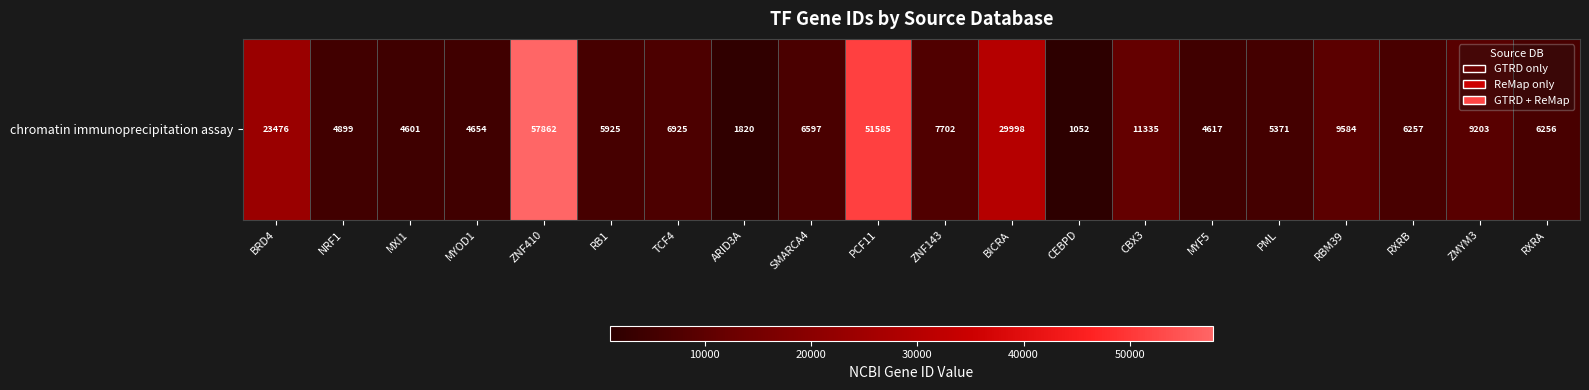

Reading right to left, extract all data points from this chart.

RXRA=6256	ZMYM3=9203	RXRB=6257	RBM39=9584	PML=5371	MYF5=4617	CBX3=11335	CEBPD=1052	BICRA=29998	ZNF143=7702	PCF11=51585	SMARCA4=6597	ARID3A=1820	TCF4=6925	RB1=5925	ZNF410=57862	MYOD1=4654	MXI1=4601	NRF1=4899	BRD4=23476